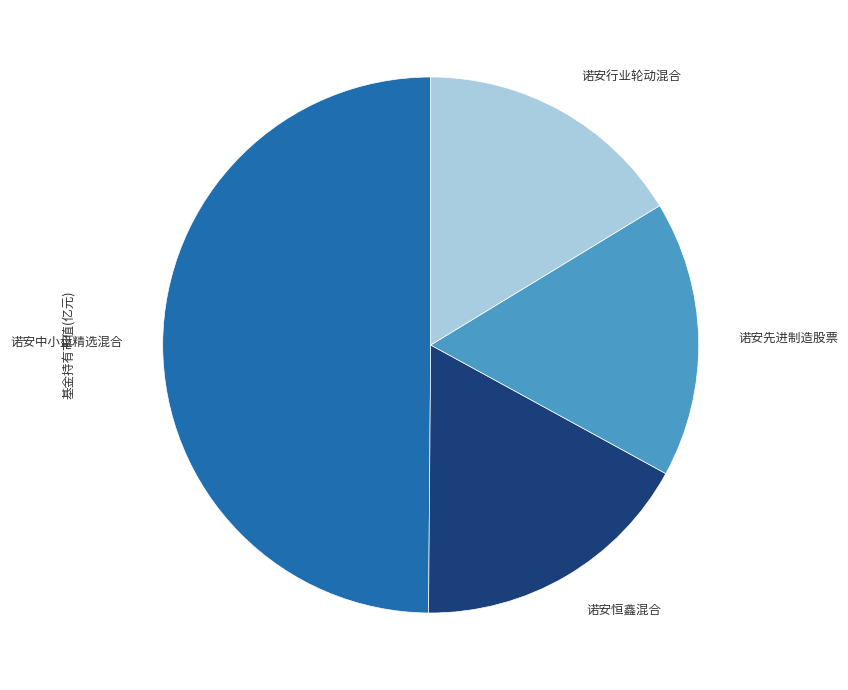

How many slices are in this pie chart?

4